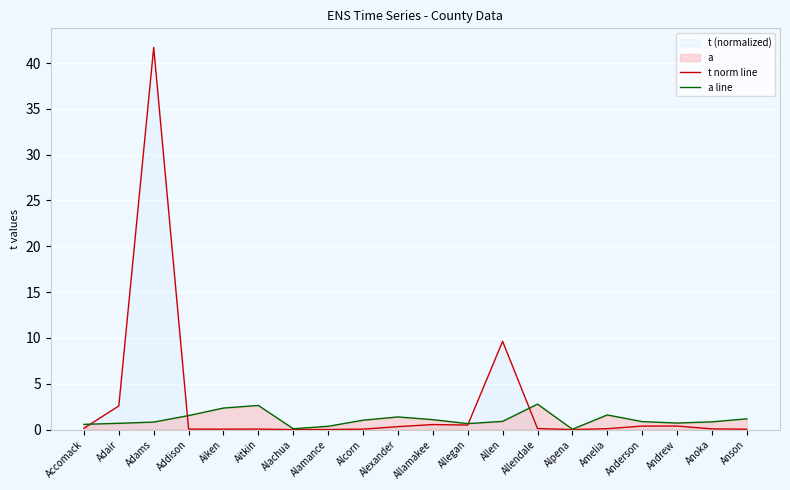

At which label is t norm line closest to 20?

Allen